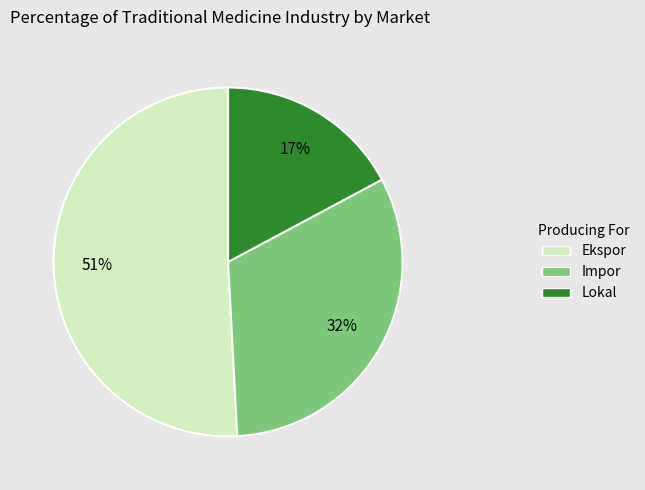

To the nearest percent, what is the difference between the largest and smallest slice percentages?

34%